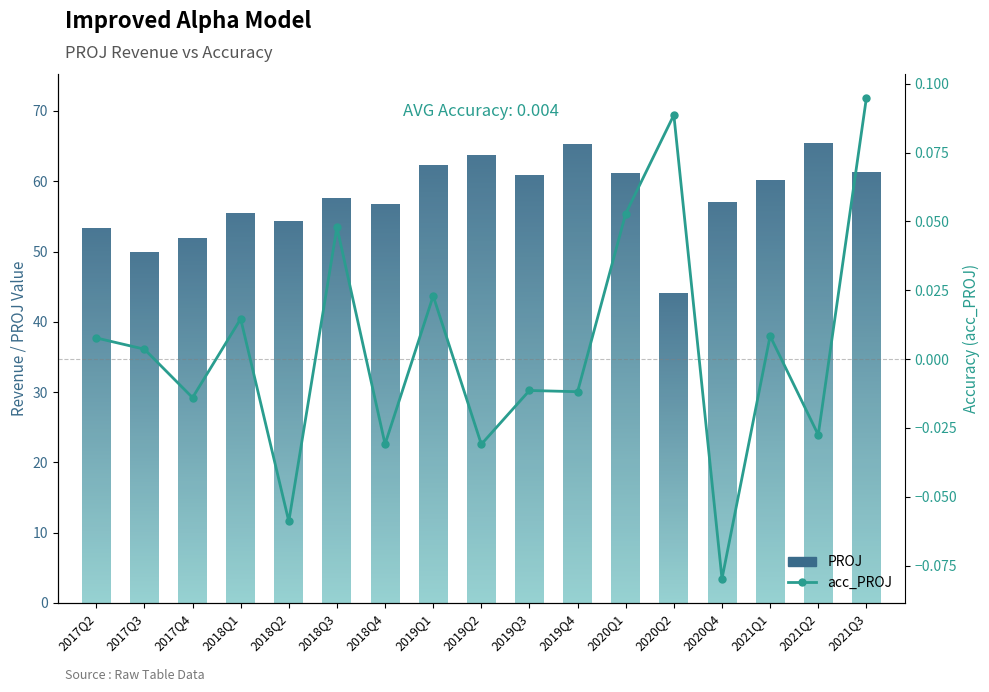

At which category is the sum across all series the highest?

2021Q2